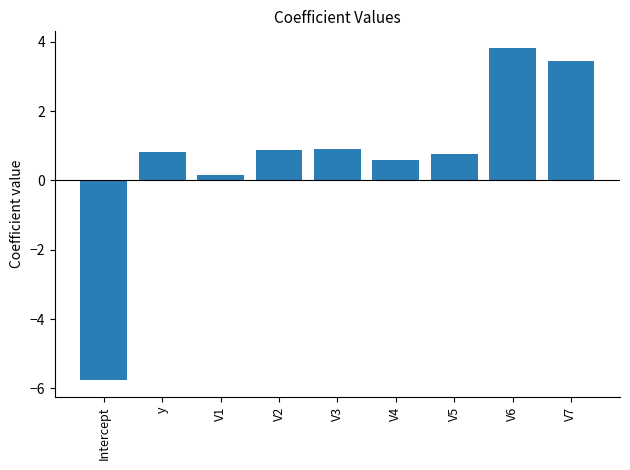

What is the change in value from V3 to V6?

+2.9